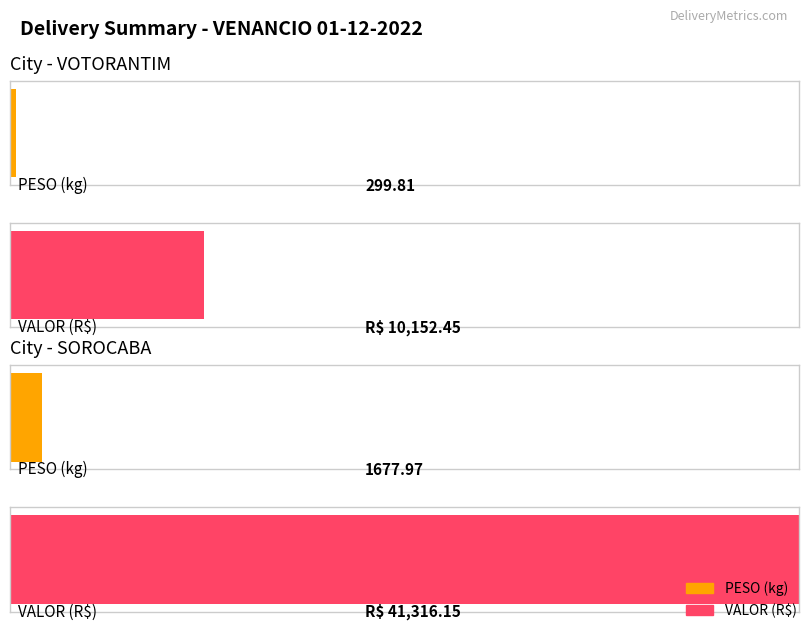

Is the value of PESO at SOROCABA greater than the value of VALOR at SOROCABA?

No